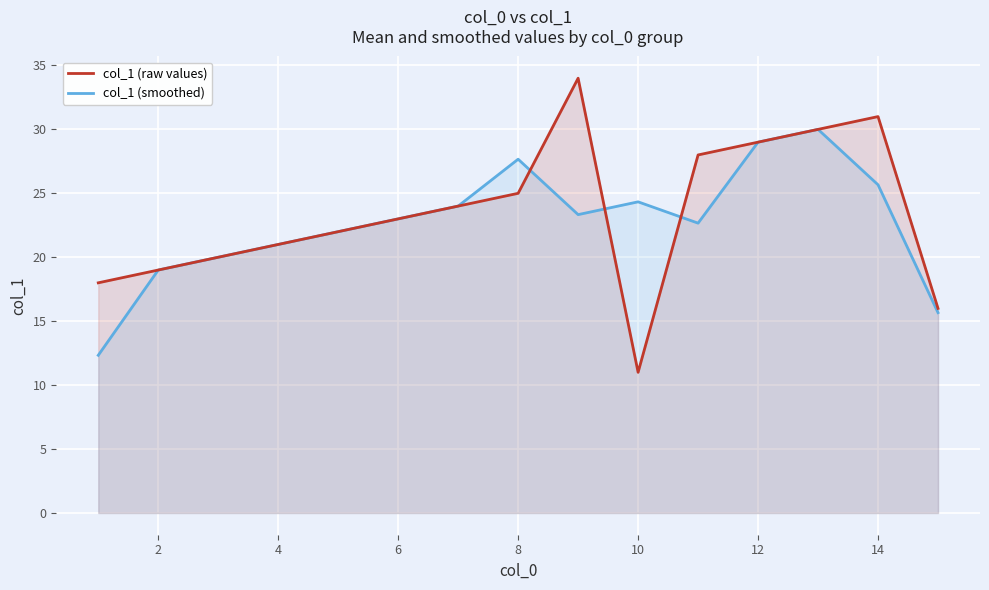

Which series has the widest spread of values?

col_1 (raw values)